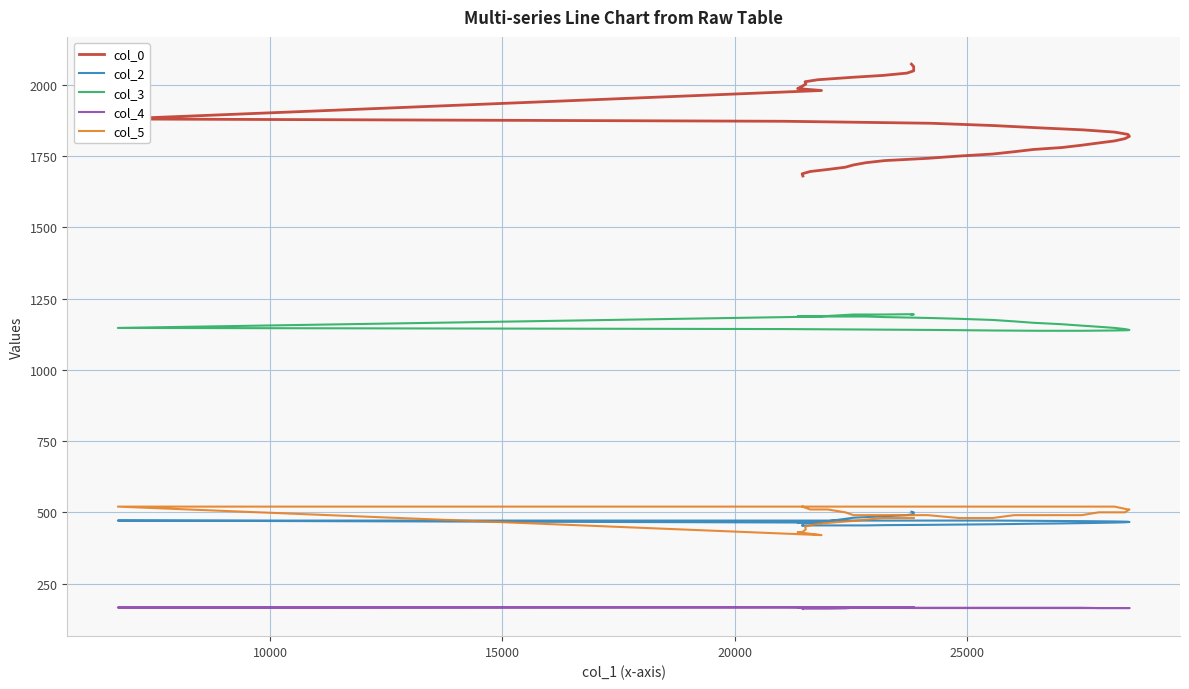

Which series has the largest total across all categories?

col_0